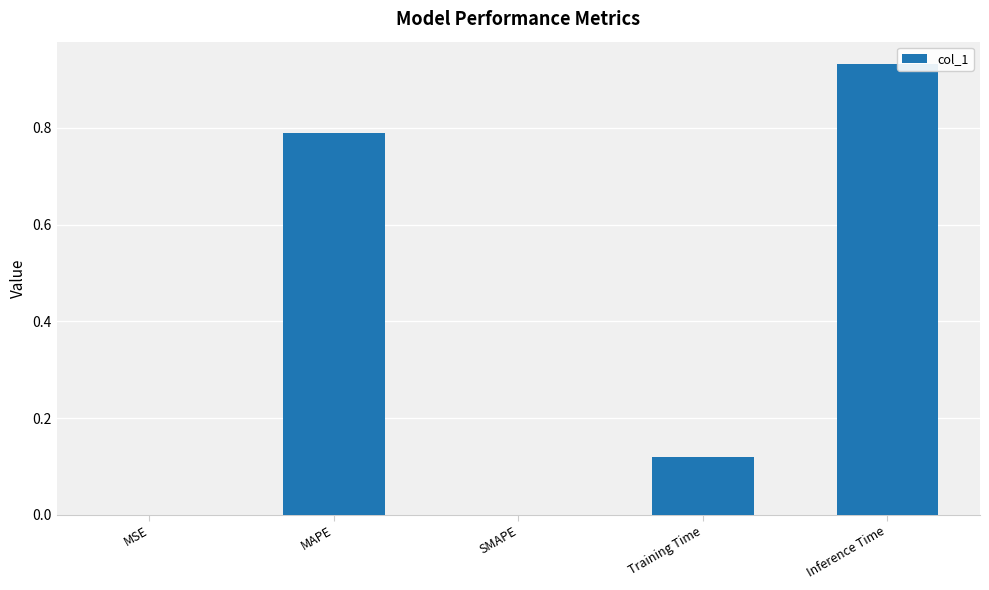

The value at Inference Time is 1.4. True or false?

False